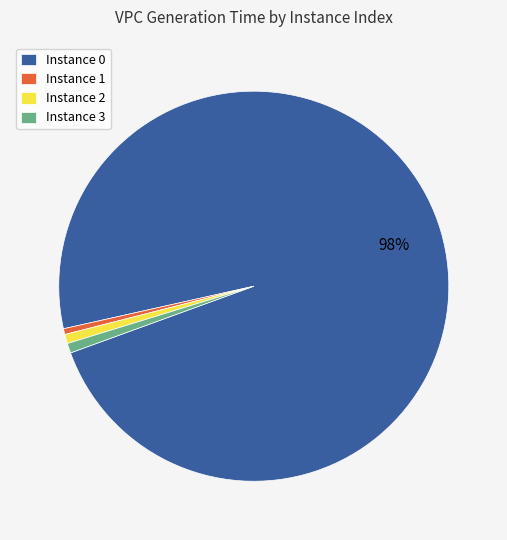

Count the number of slices in the pie.

4